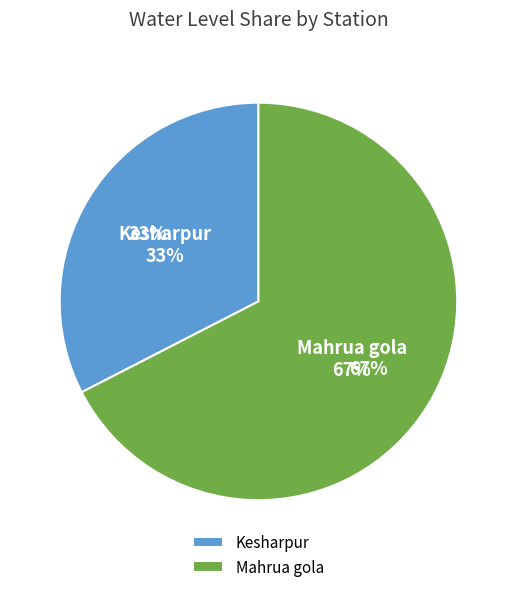

Is it true that Mahrua gola is 67% of the pie?

True